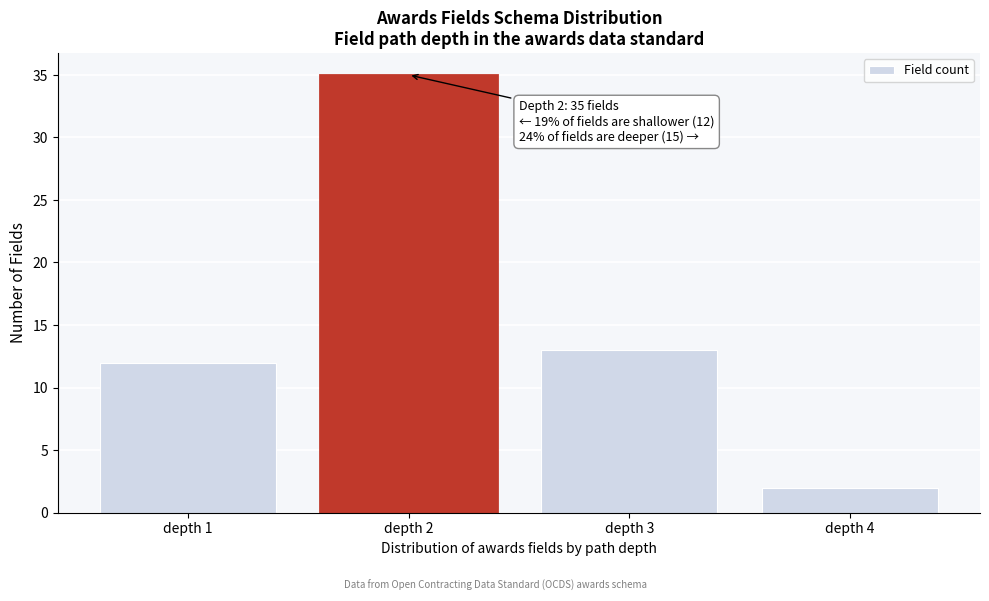

Reading left to right, what are all the values shown in this chart?

12	35	13	2